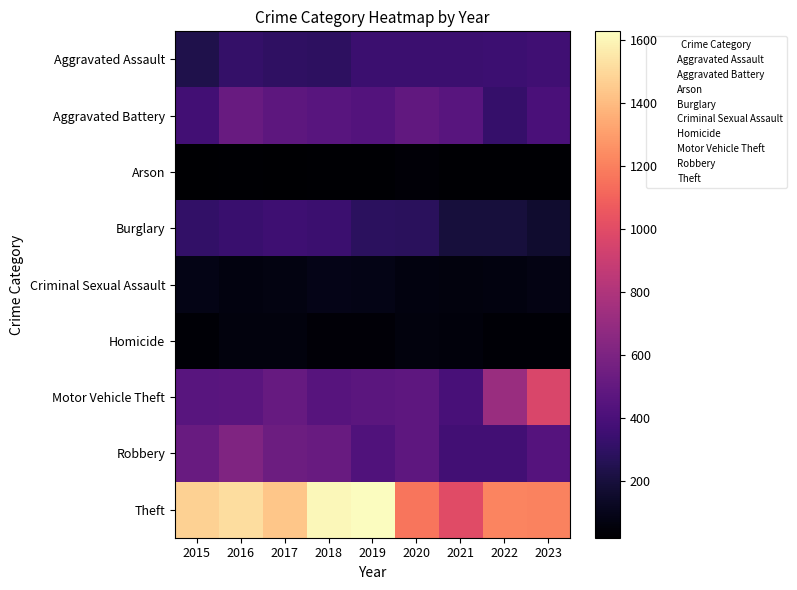

Is it true that Arson equals 2 at 2023?

True